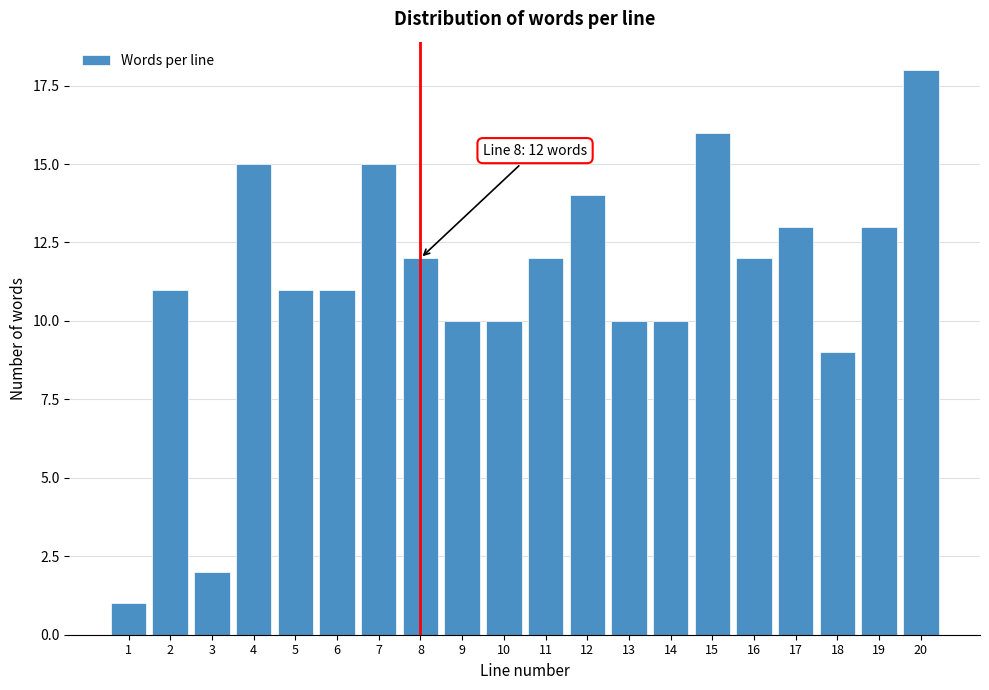

Reading right to left, transcribe all the data shown in this chart.

20=18	19=13	18=9	17=13	16=12	15=16	14=10	13=10	12=14	11=12	10=10	9=10	8=12	7=15	6=11	5=11	4=15	3=2	2=11	1=1